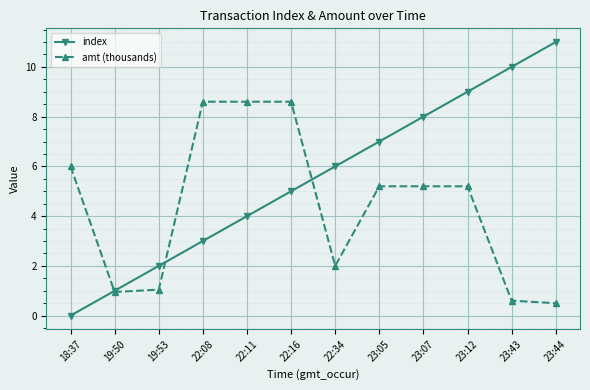

What is the greatest value displayed?

11.0